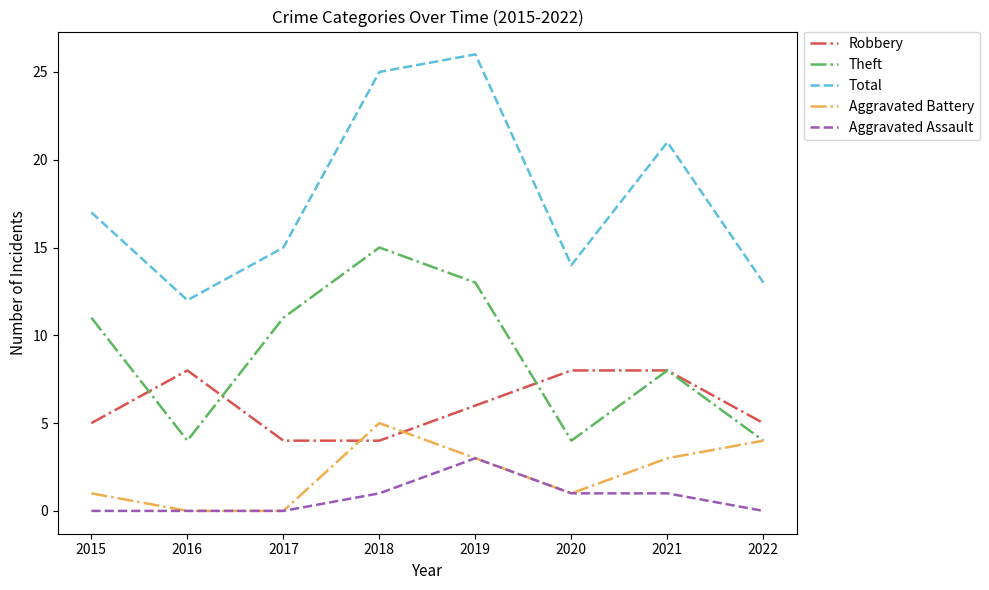

True or false: Aggravated Assault and Theft cross at least once.

False